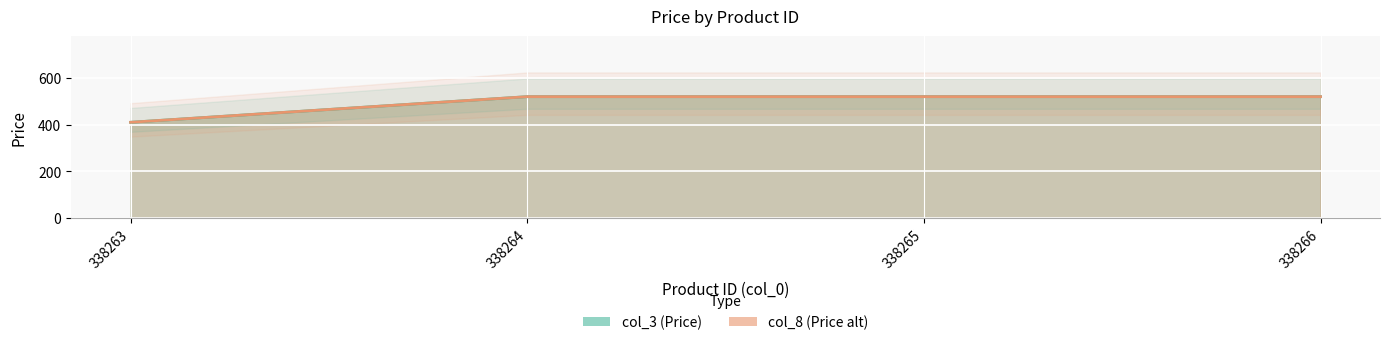

At which label does col_8 reach its peak?

338264